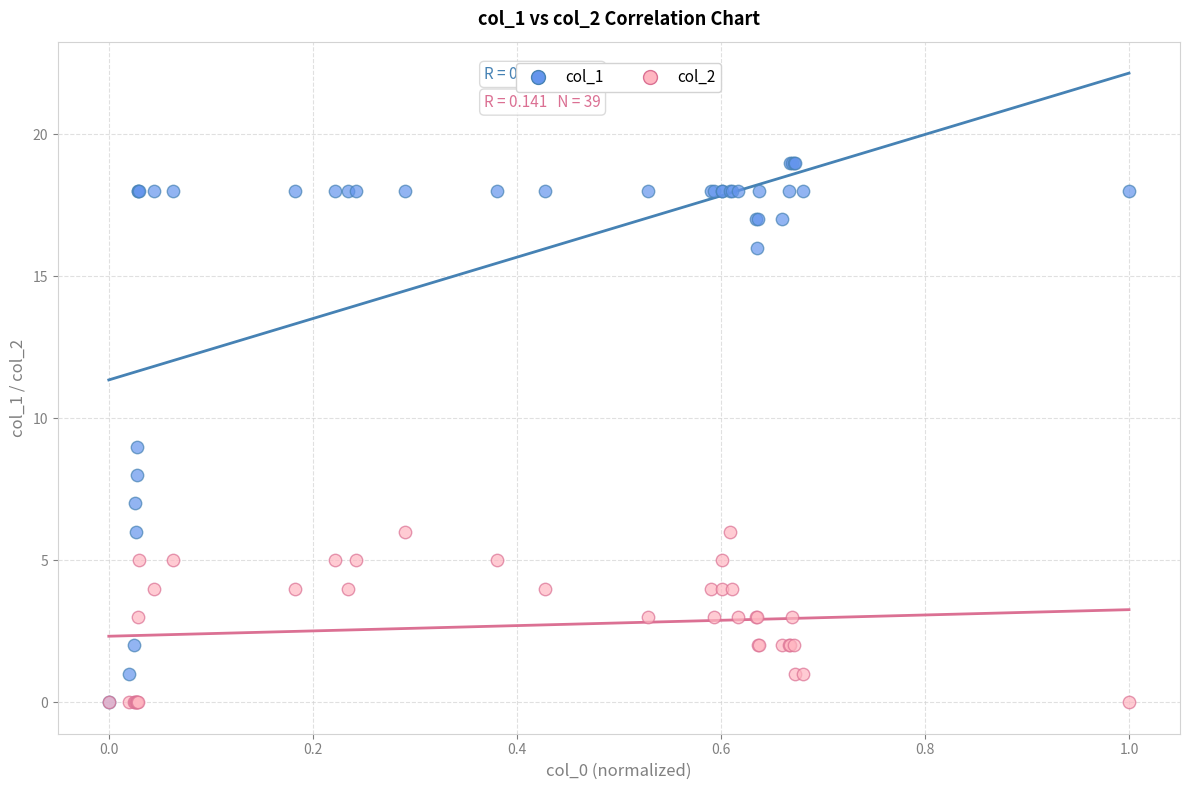

What are all the series names shown in the legend?

col_1, col_2